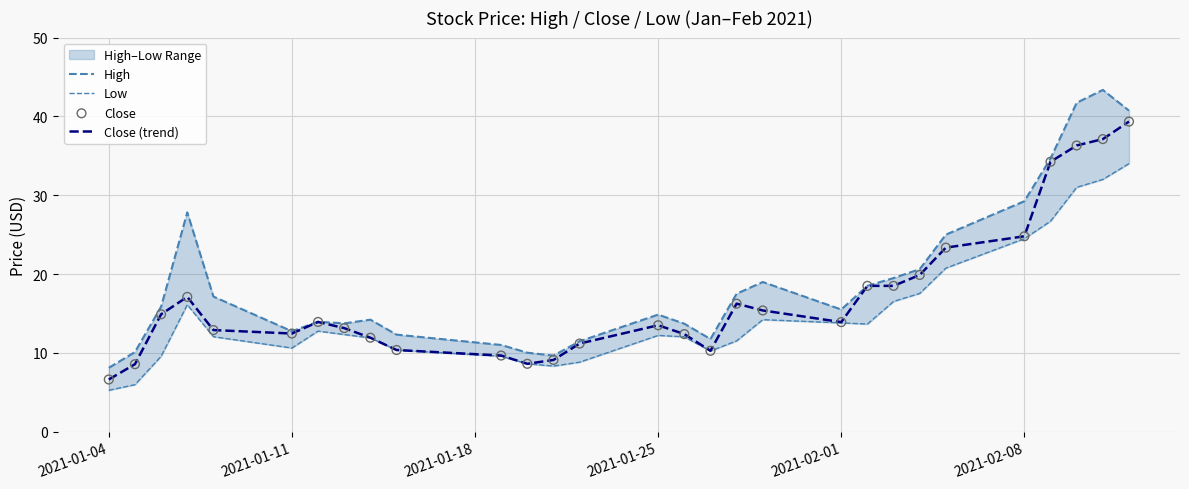

What is the minimum value for Close (trend)?

6.6